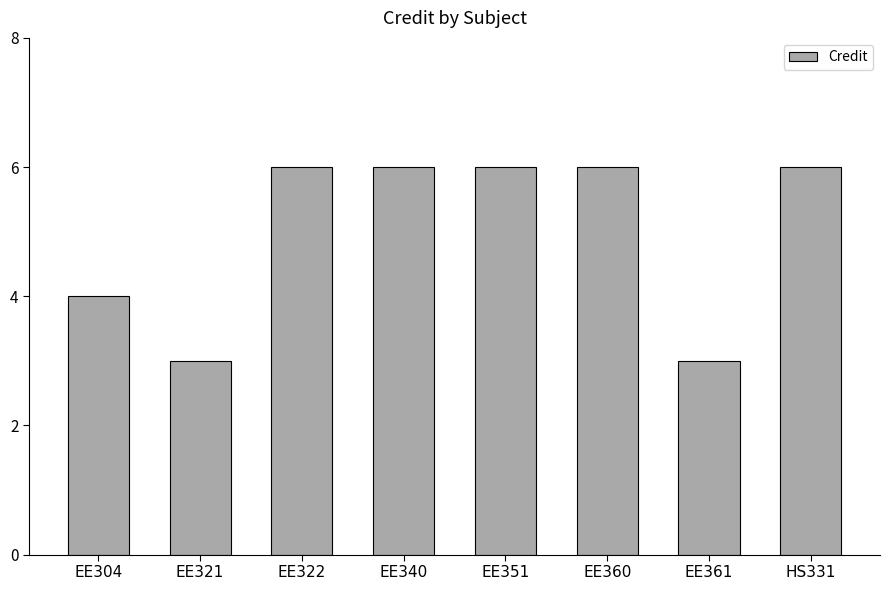

Are the bars horizontal?

No